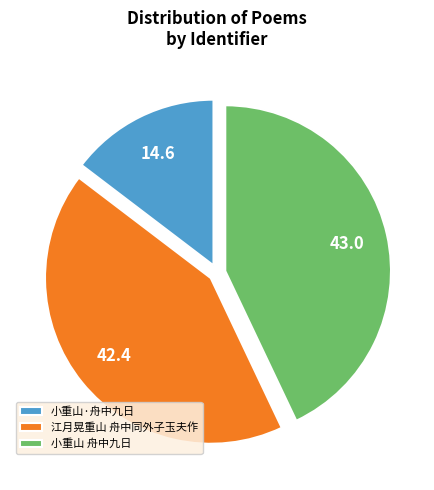

How many slices are in this pie chart?

3